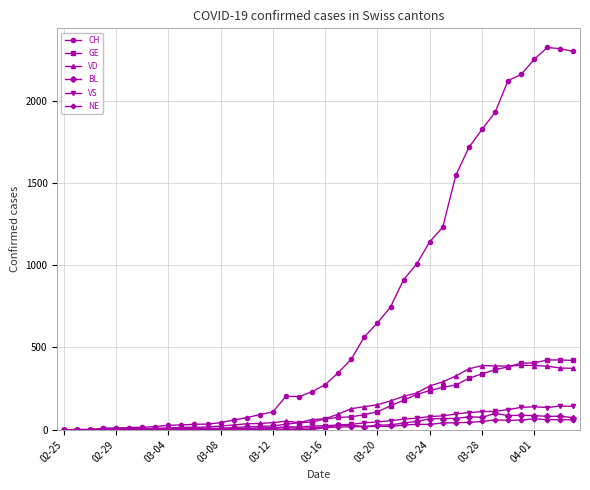

What is the highest value of the VS series?

144